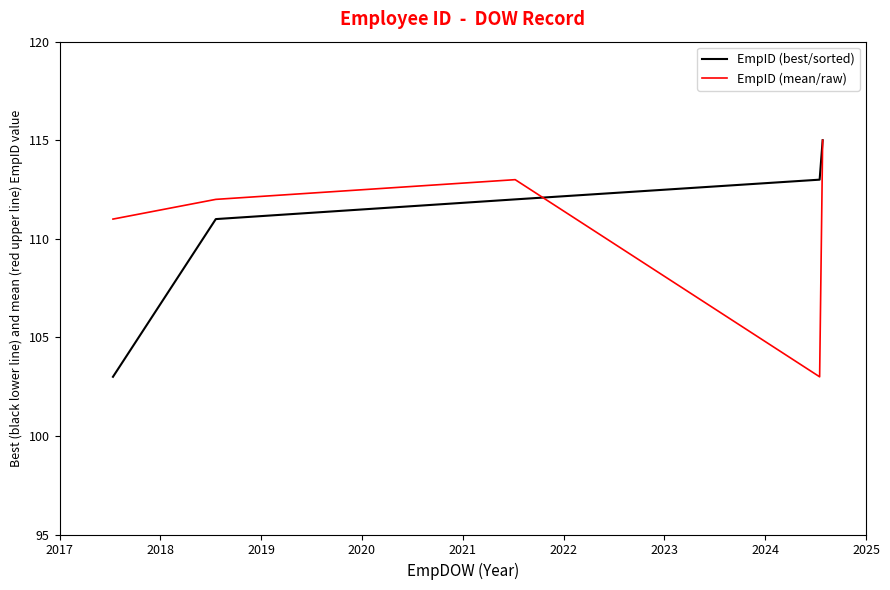

What is the lowest value of the EmpID (best/sorted) series?

103